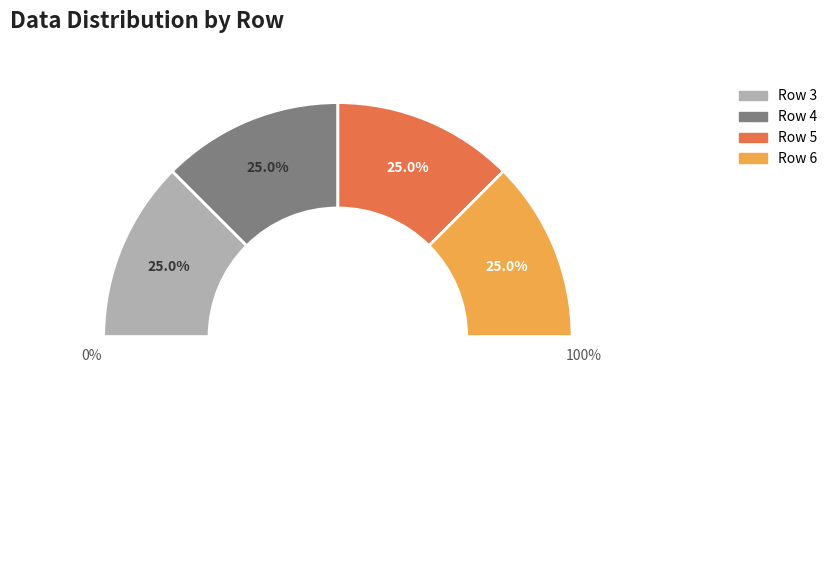

Is there any slice that represents more than half of the pie?

No